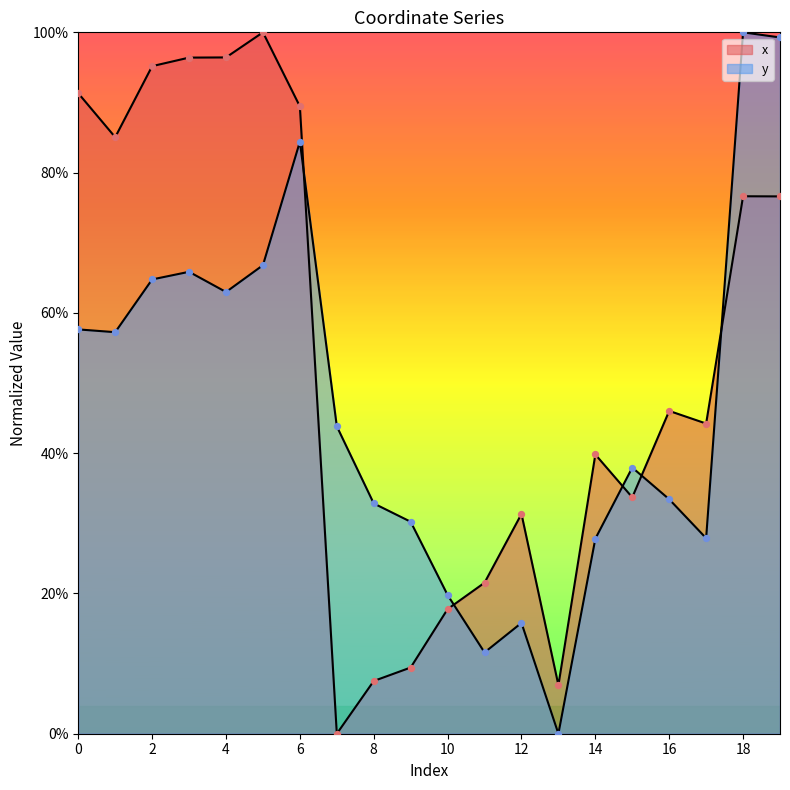

What are all the series names shown in the legend?

x, y